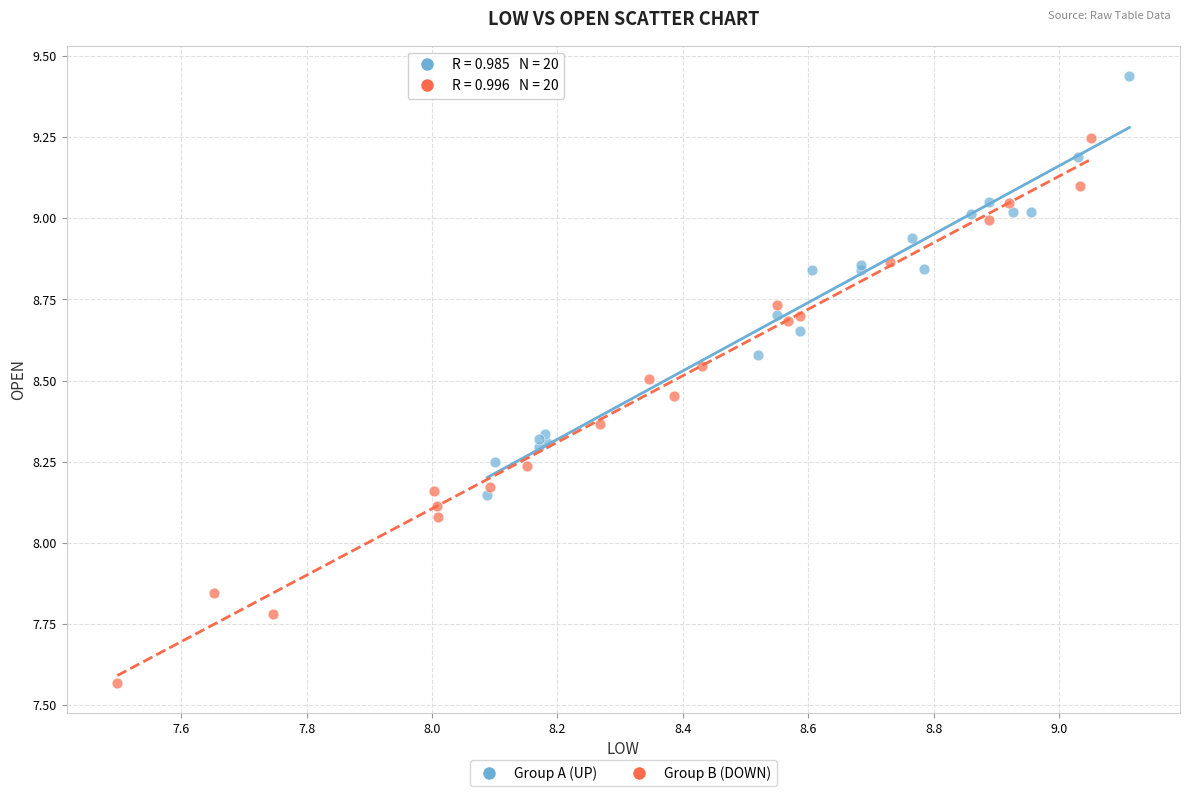

Which series reaches the minimum Y coordinate?

Group B (DOWN)